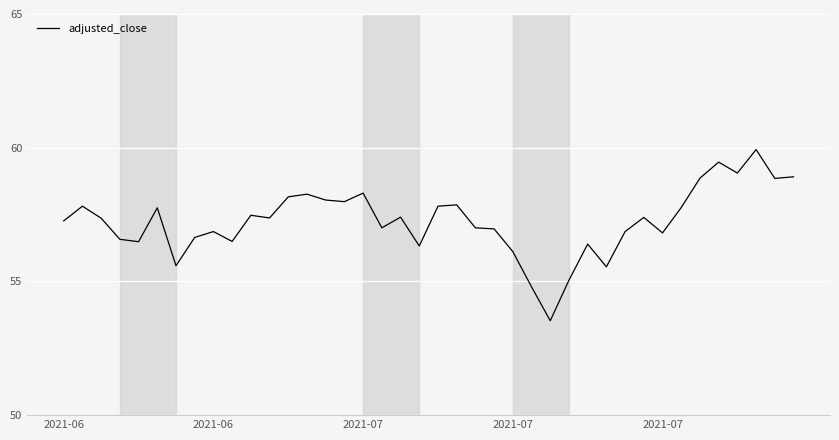

What is the maximum value shown in the chart?

59.9